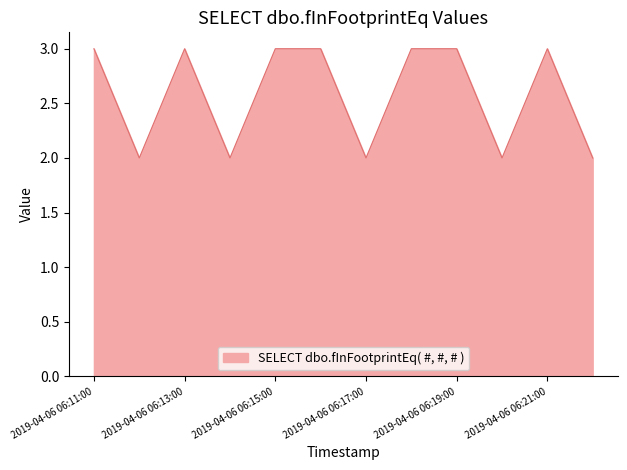

What is the greatest value displayed?

3